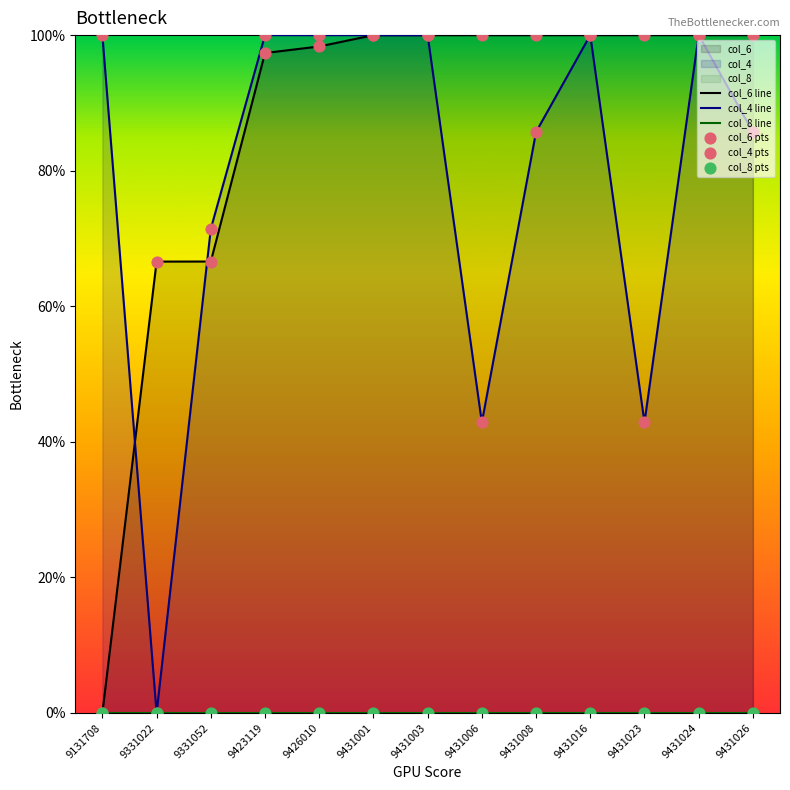

Which series contains the highest Y value?

col_6 line